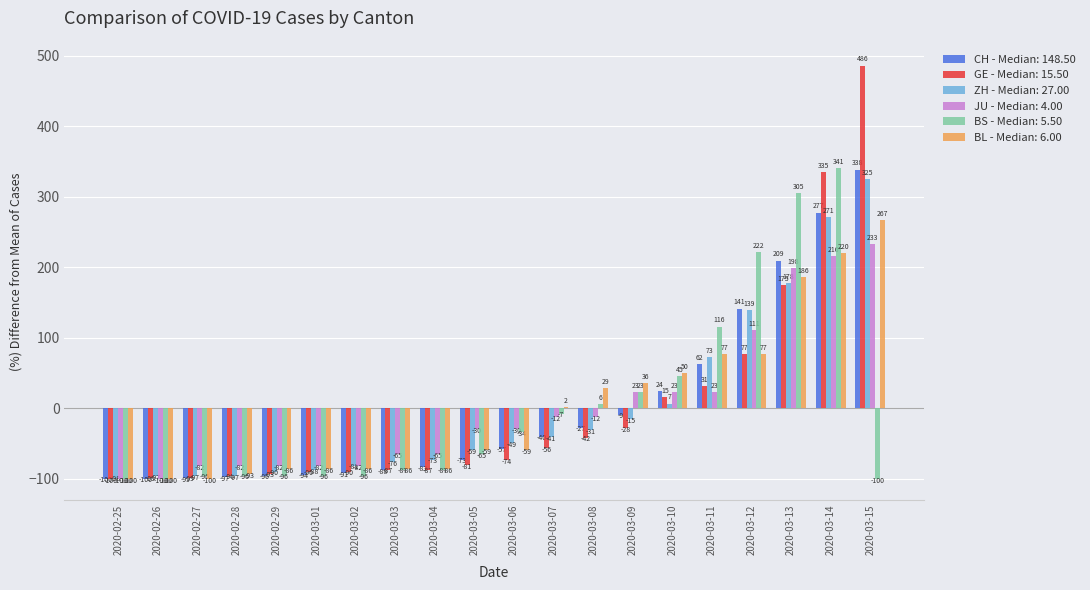

What is the sum of the CH - Median: 148.50 values at 2020-03-08 and 2020-02-25?

-127.0